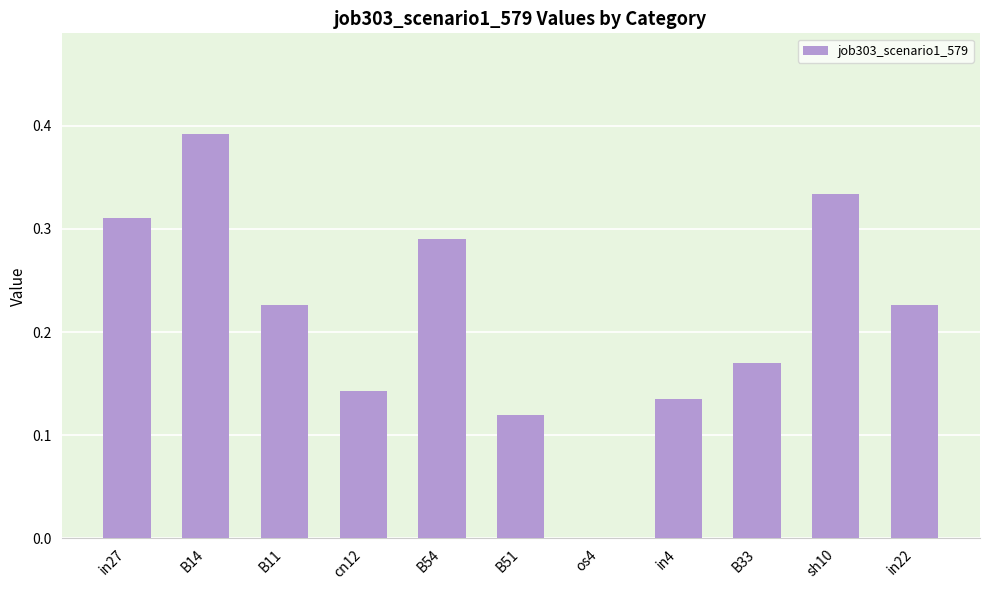

The chart shows a value of 0.5 at B14. True or false?

False